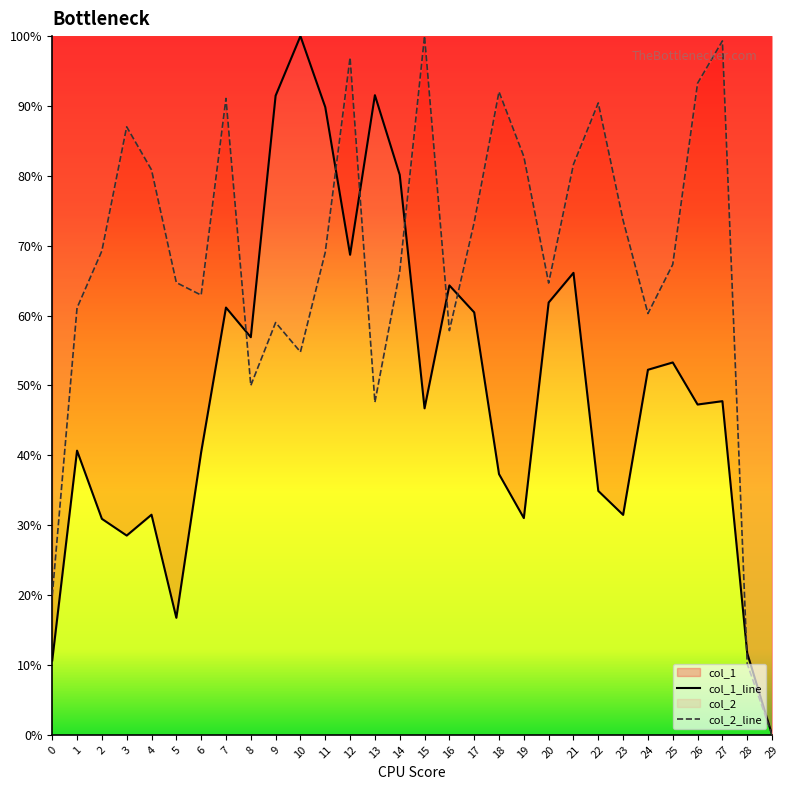

In col_2, how many points are lower than both neighbors (excluding endpoints)?

7